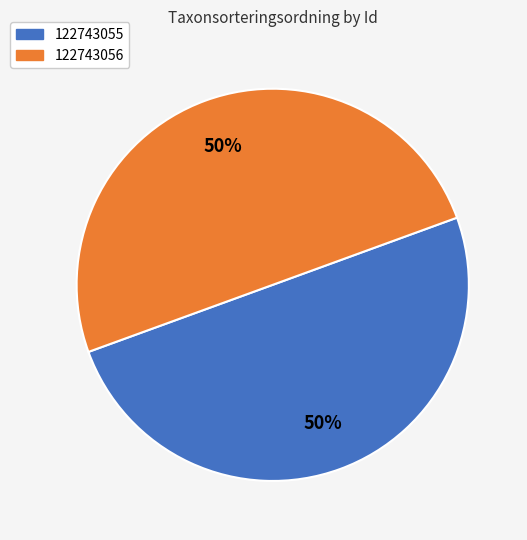

What percentage is the 122743055 slice, to the nearest percent?

50%